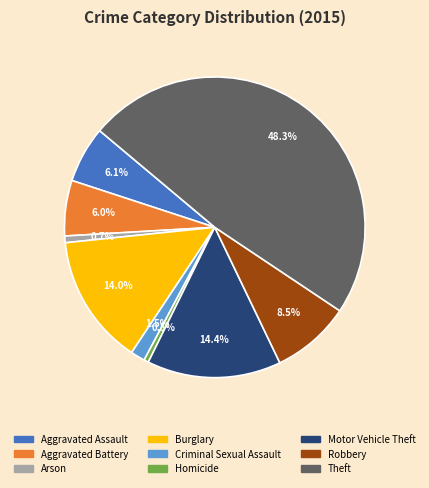

To the nearest percent, what is the difference between the largest and smallest slice percentages?

48%